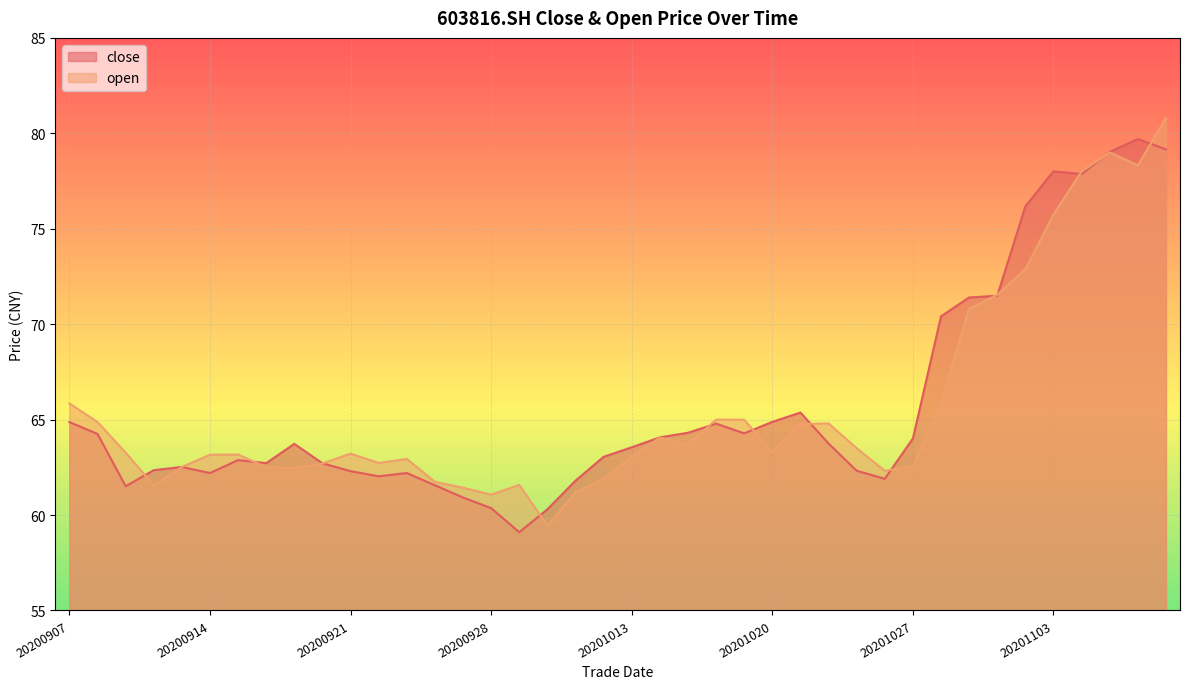

What is the difference between the highest and lowest values at 20200910?

0.8